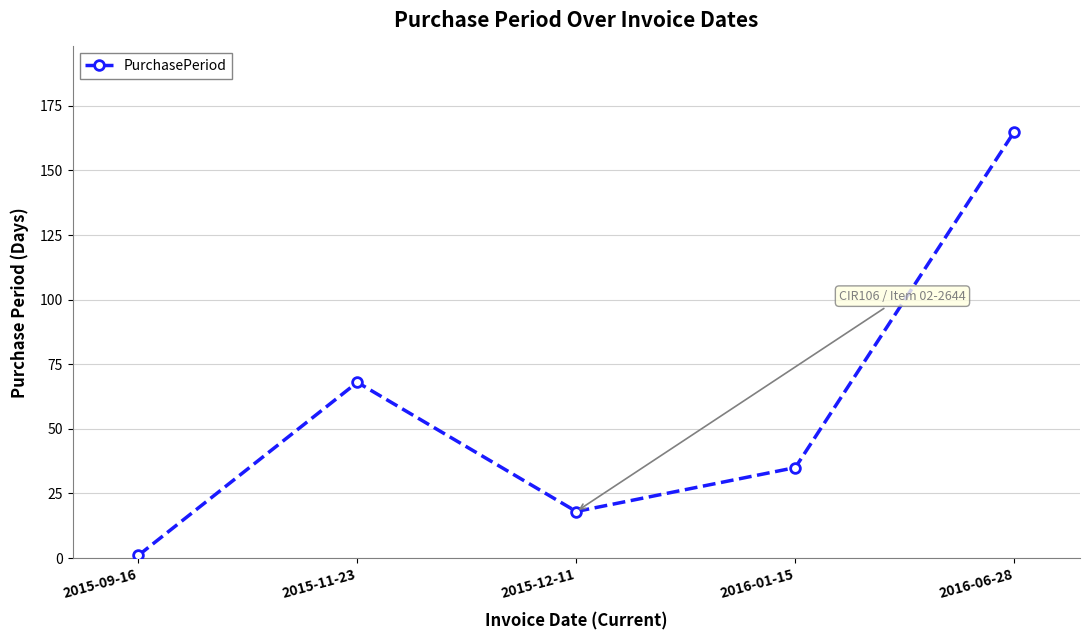

What is the ratio of the value at 2015-11-23 to the value at 2016-01-15?

1.9